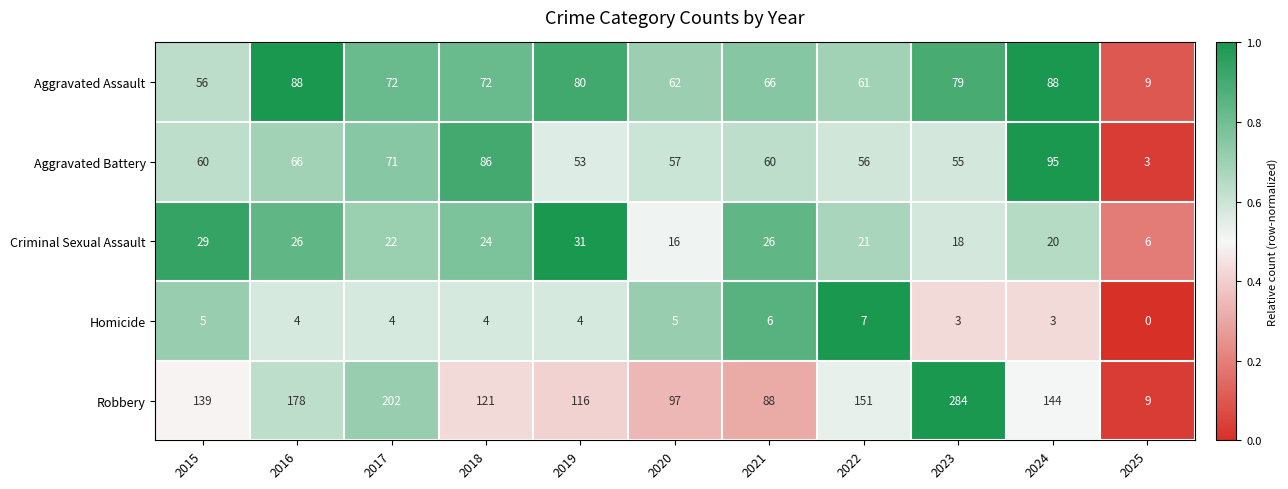

The value of Homicide at 2020 is 3. True or false?

False